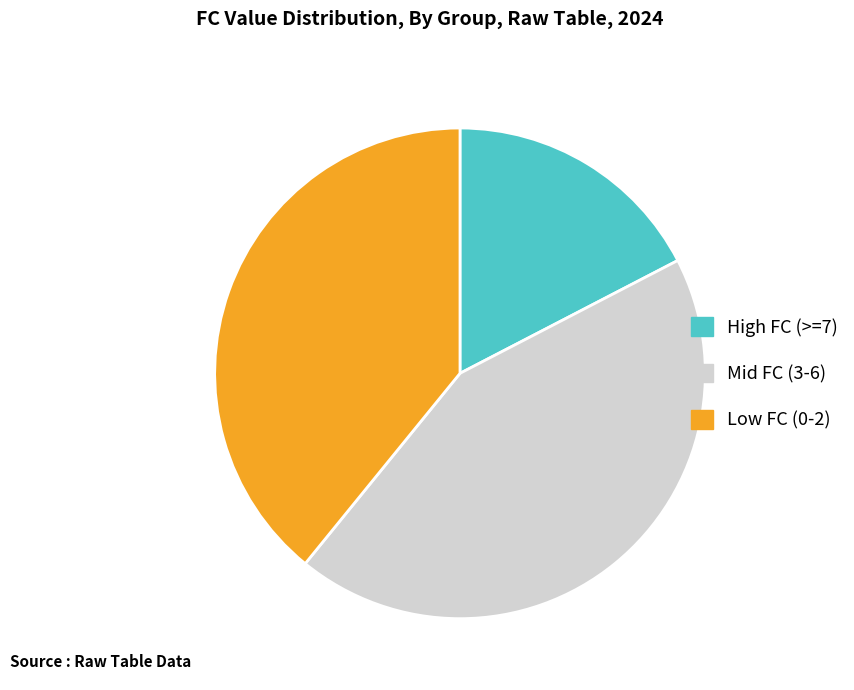

Is there a majority slice in this chart?

No